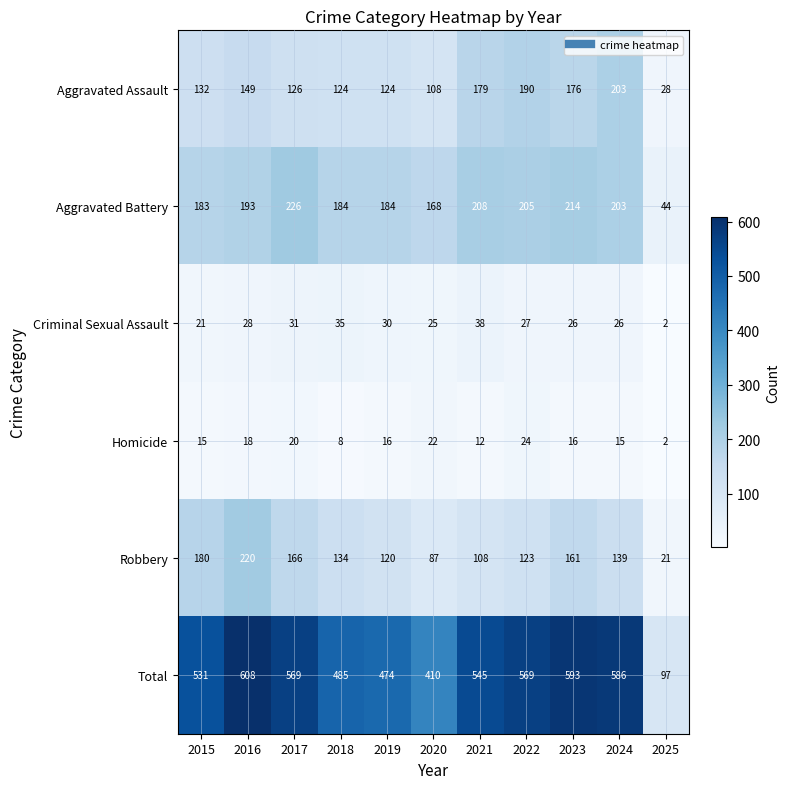

What is the difference between the highest and lowest values at 2021?

533